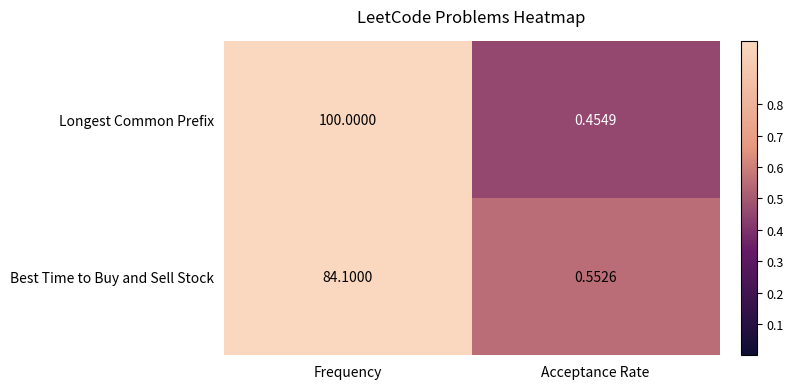

List the series in order of their peak value, lowest first.

Best Time to Buy and Sell Stock, Longest Common Prefix